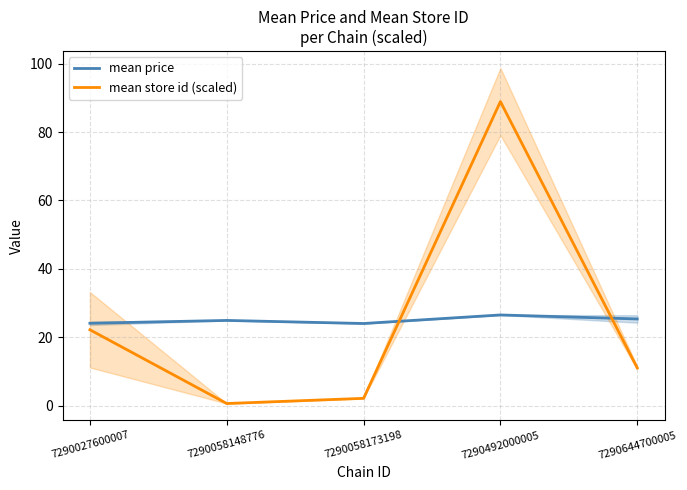

True or false: mean price and mean store id (scaled) intersect in this chart.

True